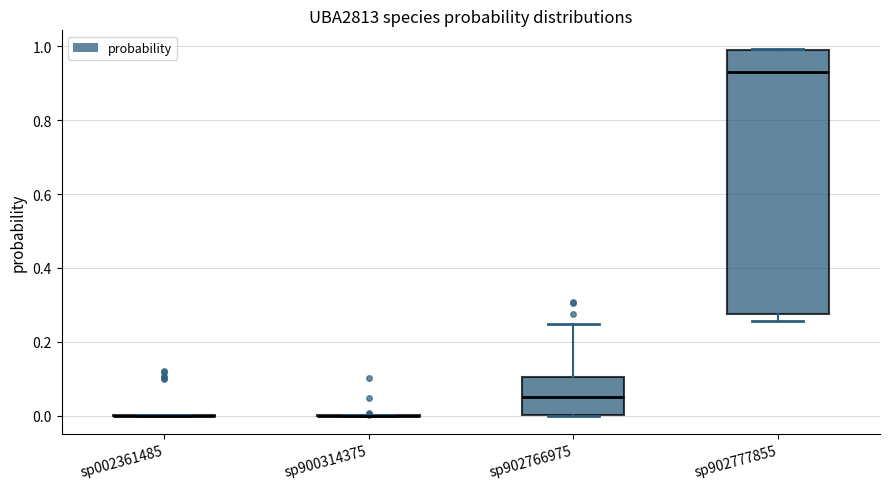

Reading left to right, transcribe this box plot: for each box, give where its median line is, the range the box spans, and where its two whiskers end, as read against the y-axis. The values are not printed on the chart, so give them approximately, as read against the axis.

sp002361485: box collapsed to a line at 0.00, whiskers 0.00 to 0.00
sp900314375: box collapsed to a line at 0.00, whiskers 0.00 to 0.00
sp902766975: median 0.06, box 0.00 to 0.10, whiskers 0.00 to 0.24
sp902777855: median 0.94, box 0.28 to 1.00, whiskers 0.26 to 1.00